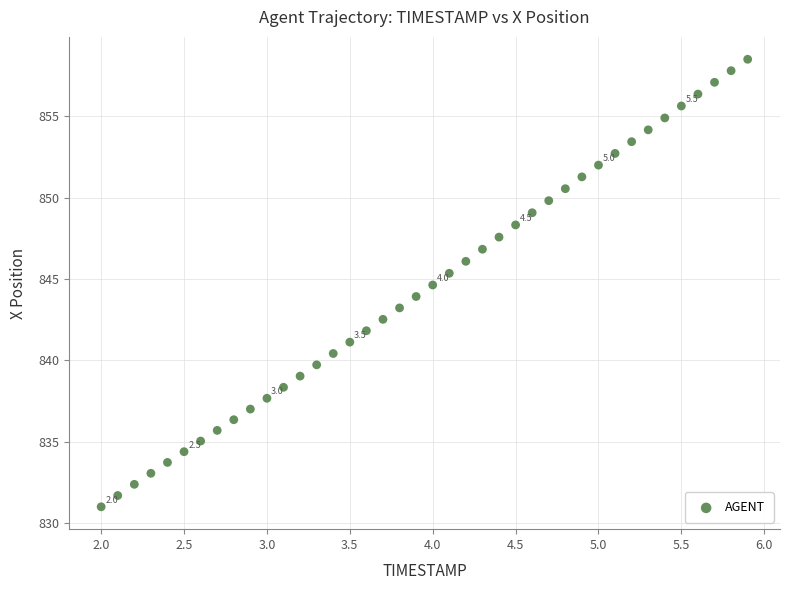

What is the range of Y values (max minus min)?

27.5